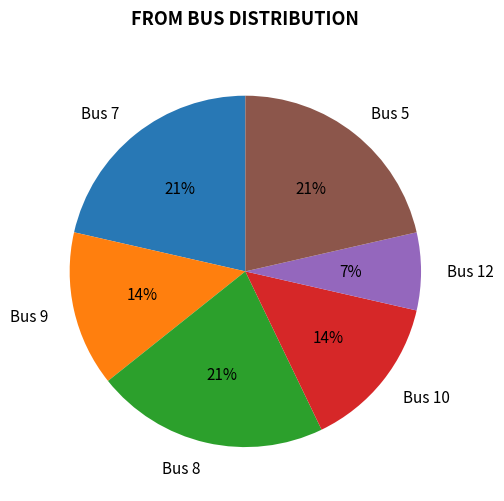

Between Bus 5 and Bus 12, which is larger?

Bus 5